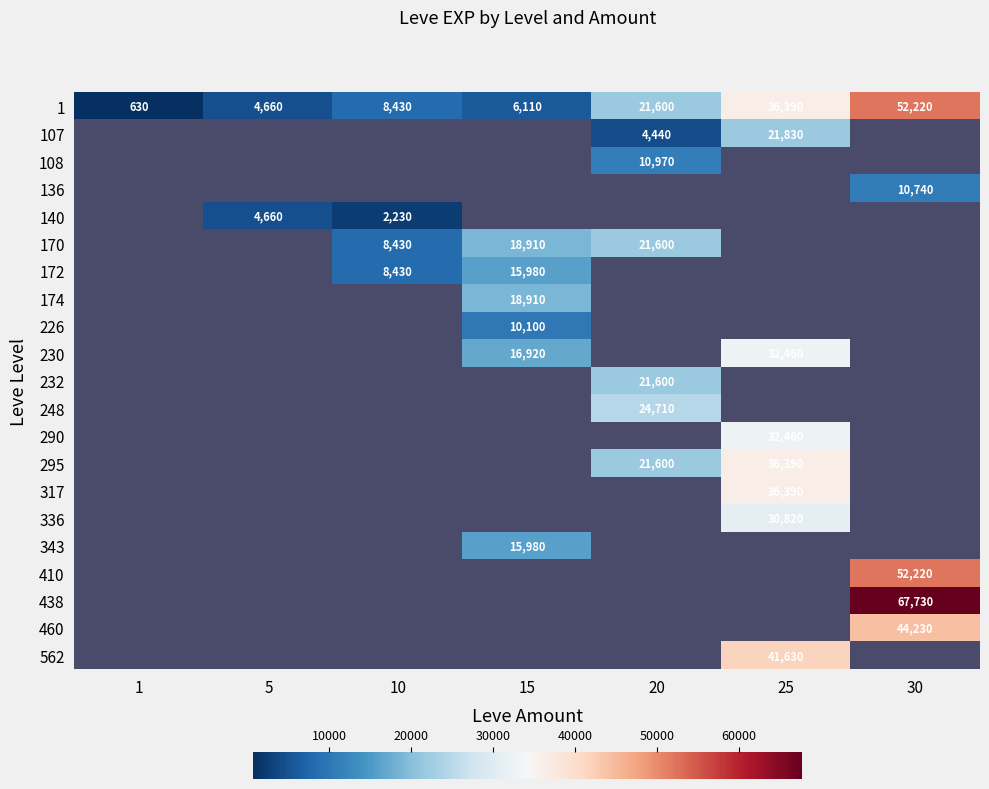

What is the difference between the highest and lowest values at 25?

19800.0